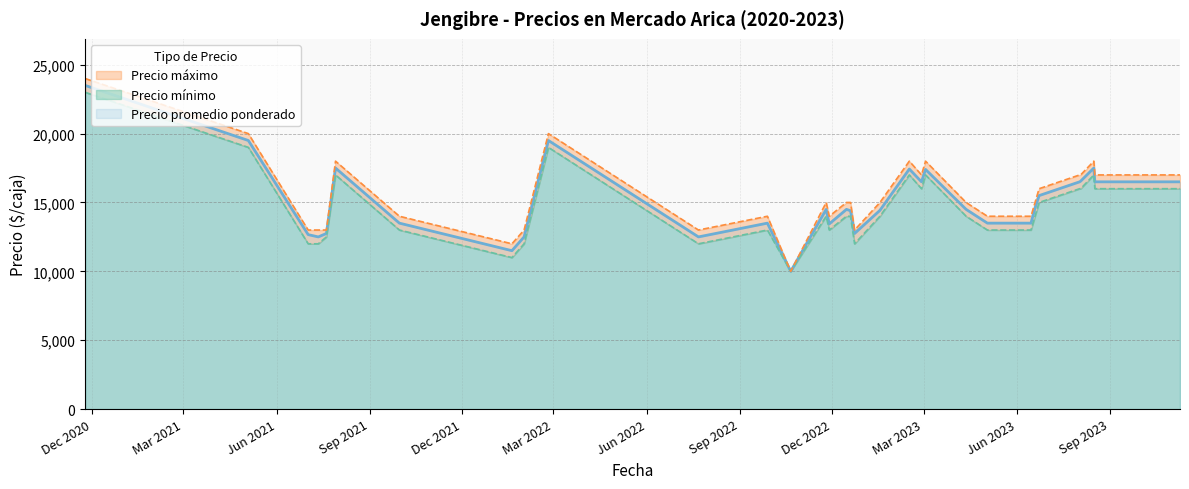

Rank the categories by Precio promedio ponderado value from lowest to highest.

2022-10-21, 2022-01-19, 2021-07-12, 2022-01-31, 2022-07-22, 2021-07-02, 2021-07-20, 2022-12-23, 2022-11-28, 2021-09-30, 2022-09-28, 2023-05-03, 2023-06-15, 2022-12-19, 2023-01-17, 2022-11-25, 2022-12-15, 2023-04-12, 2023-06-19, 2023-06-23, 2023-02-27, 2023-08-02, 2023-08-17, 2023-11-08, 2023-11-09, 2023-08-03, 2023-03-03, 2023-02-15, 2021-07-29, 2023-08-16, 2021-05-04, 2022-02-24, 2020-11-24